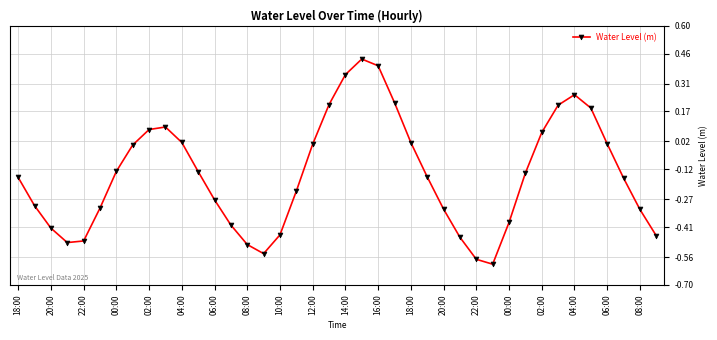

How many interior local valleys (lower than both neighbors) does the data have?

3